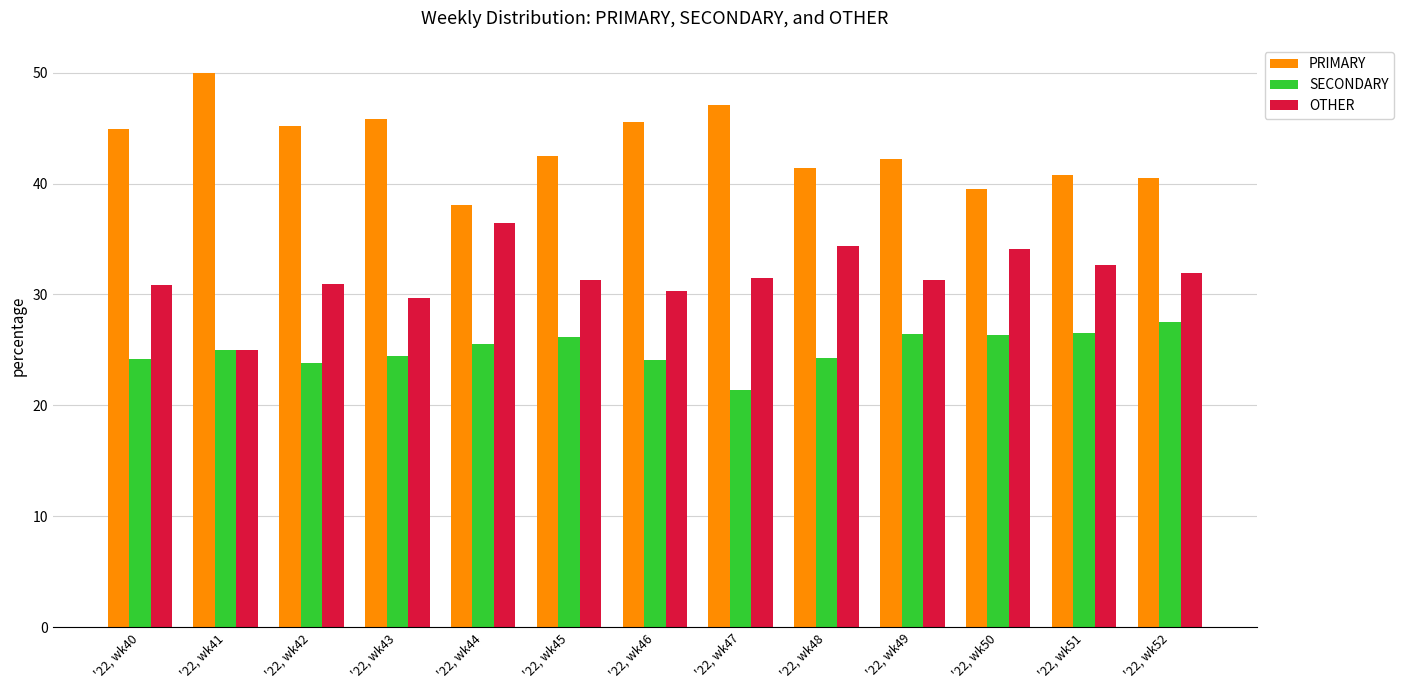

True or false: OTHER has a value of 31.0 at '22, wk42.

True